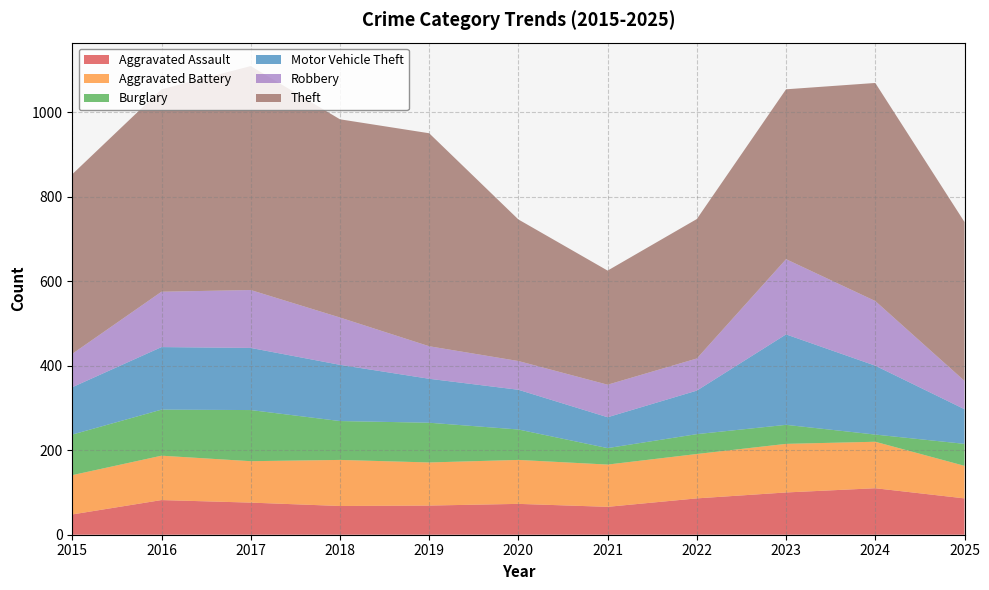

Reading left to right, transcribe all the data shown in this chart.

Aggravated Assault: 2015=48	2016=82	2017=76	2018=68	2019=69	2020=73	2021=66	2022=86	2023=100	2024=110	2025=86
Aggravated Battery: 2015=93	2016=105	2017=98	2018=109	2019=102	2020=104	2021=100	2022=105	2023=115	2024=110	2025=77
Burglary: 2015=96	2016=109	2017=121	2018=92	2019=94	2020=72	2021=39	2022=47	2023=45	2024=17	2025=52
Motor Vehicle Theft: 2015=112	2016=148	2017=147	2018=133	2019=104	2020=94	2021=73	2022=103	2023=214	2024=163	2025=82
Robbery: 2015=79	2016=131	2017=137	2018=112	2019=77	2020=68	2021=77	2022=76	2023=178	2024=153	2025=67
Theft: 2015=425	2016=479	2017=530	2018=469	2019=504	2020=335	2021=270	2022=330	2023=402	2024=516	2025=376